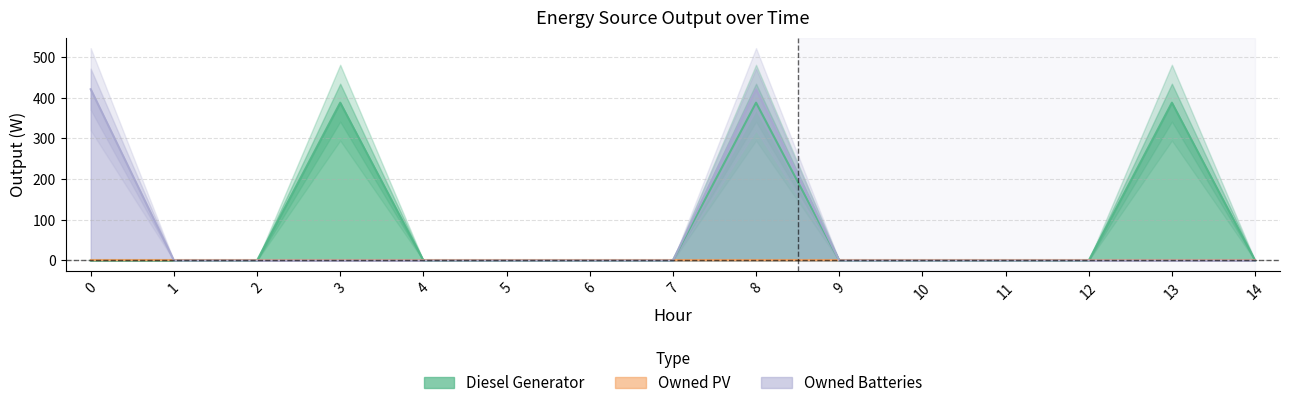

What is the maximum value for Diesel Generator?

388